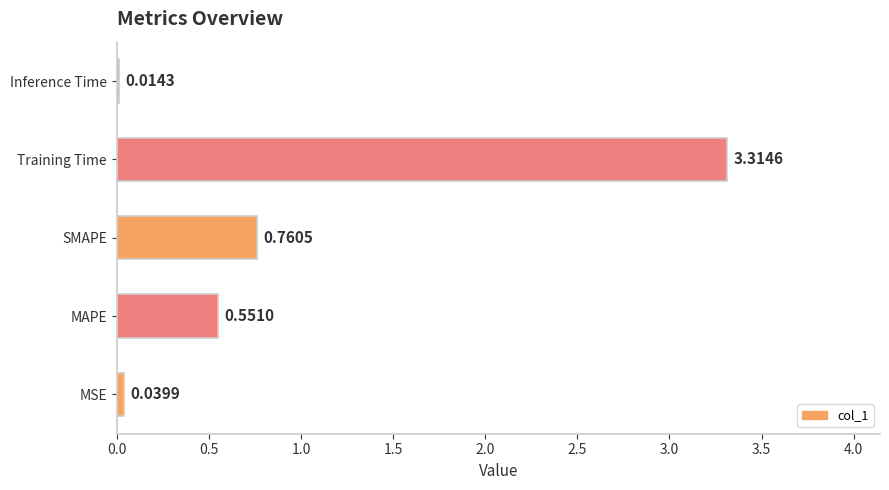

Rank the categories by value from lowest to highest.

Inference Time, MSE, MAPE, SMAPE, Training Time